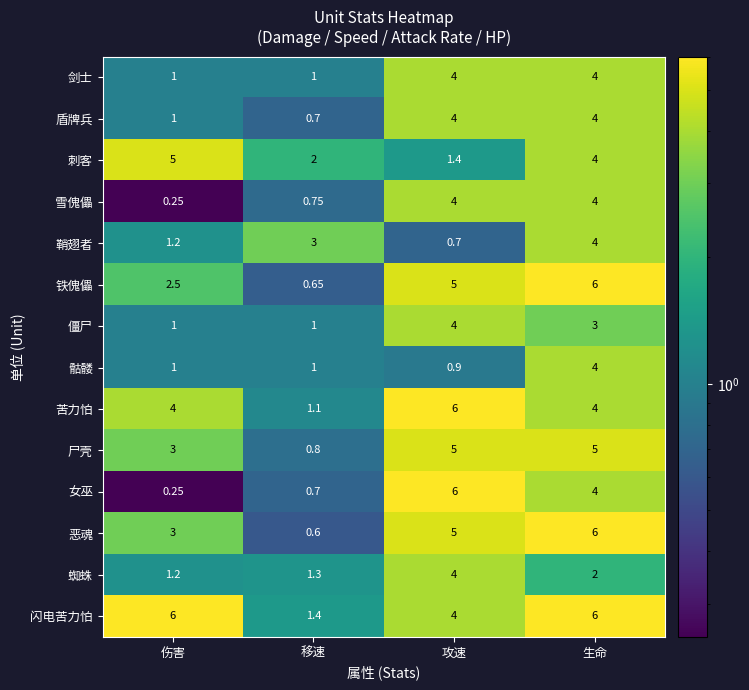

What is the total value across all series at 伤害?

30.4